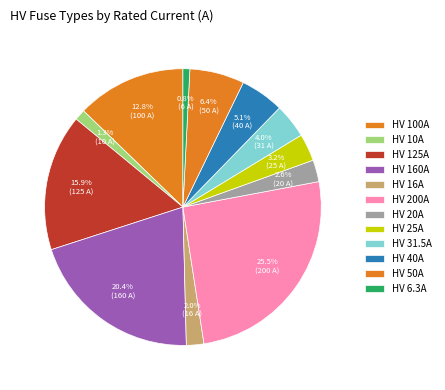

To the nearest percent, what portion does HV 200A represent?

26%